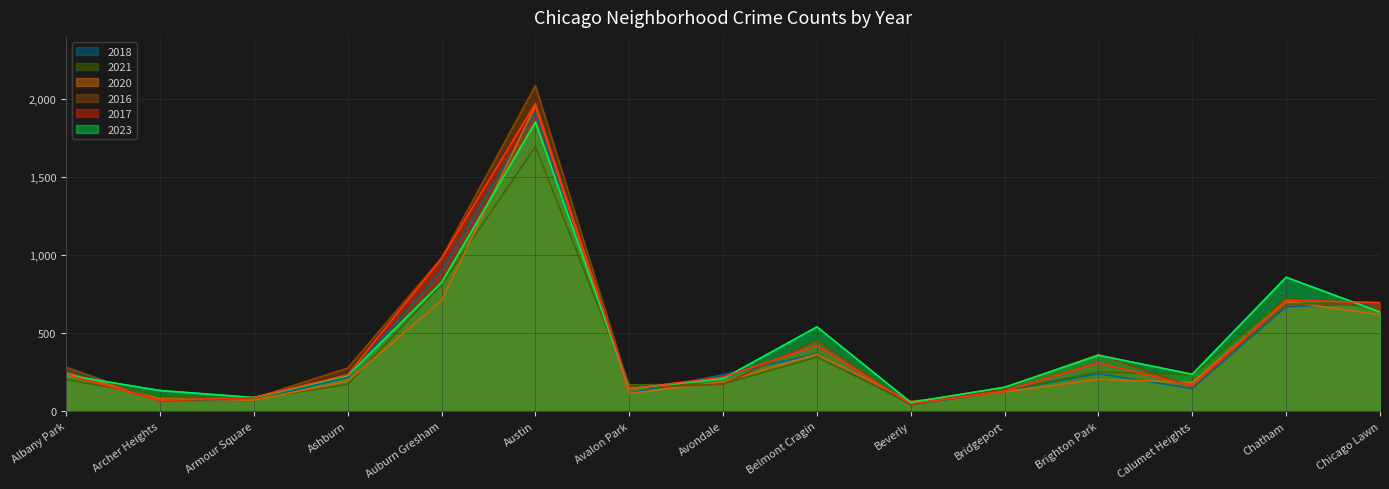

Where does the 2020 series first go above 193?

Albany Park